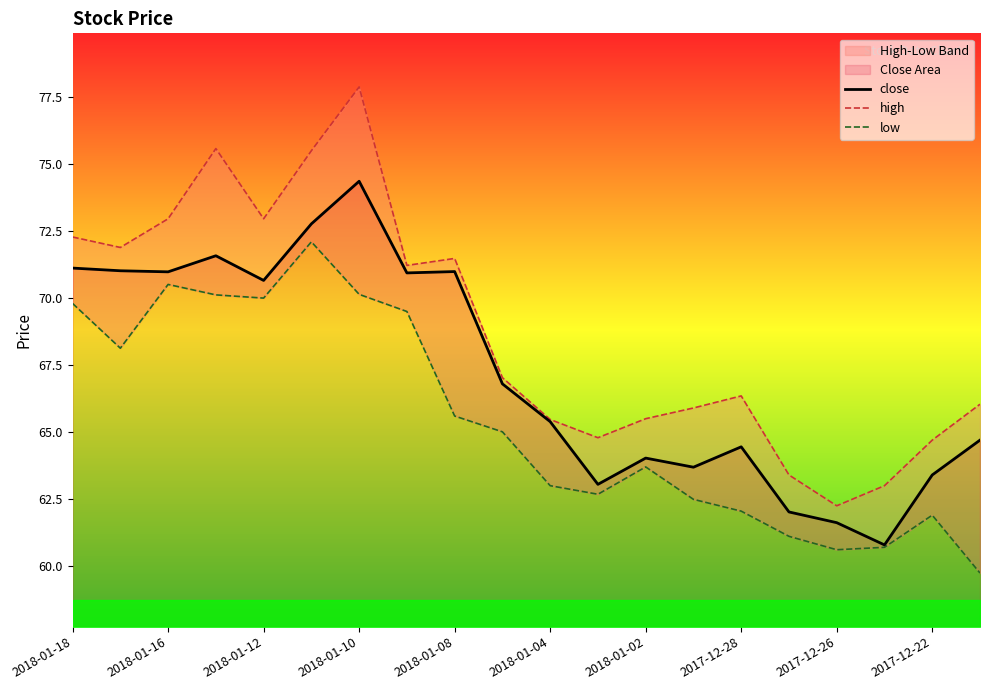

True or false: close has a value of 60.8 at 17.

True